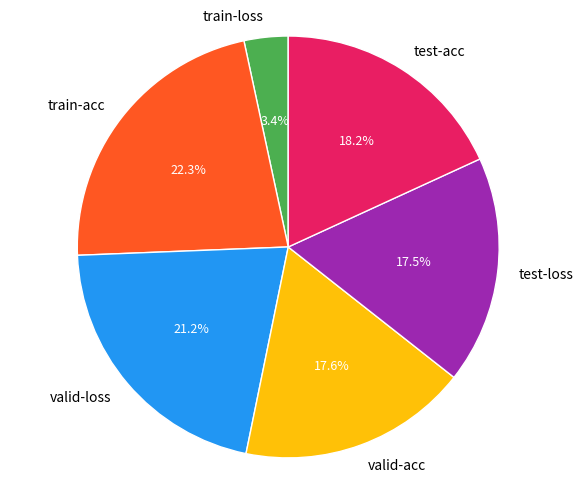

What is the smallest slice in the pie chart?

train-loss